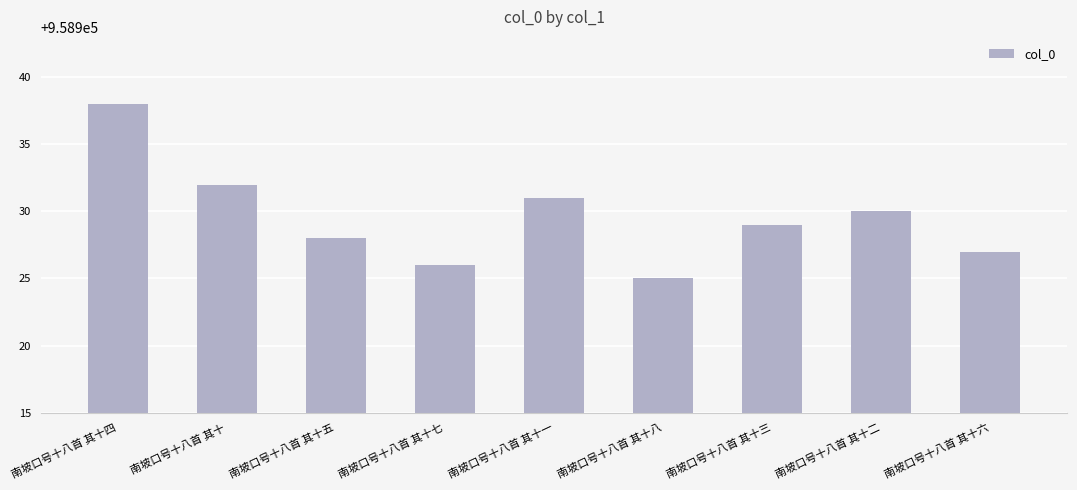

What position from the left is 南坡口号十八首 其十二?

8